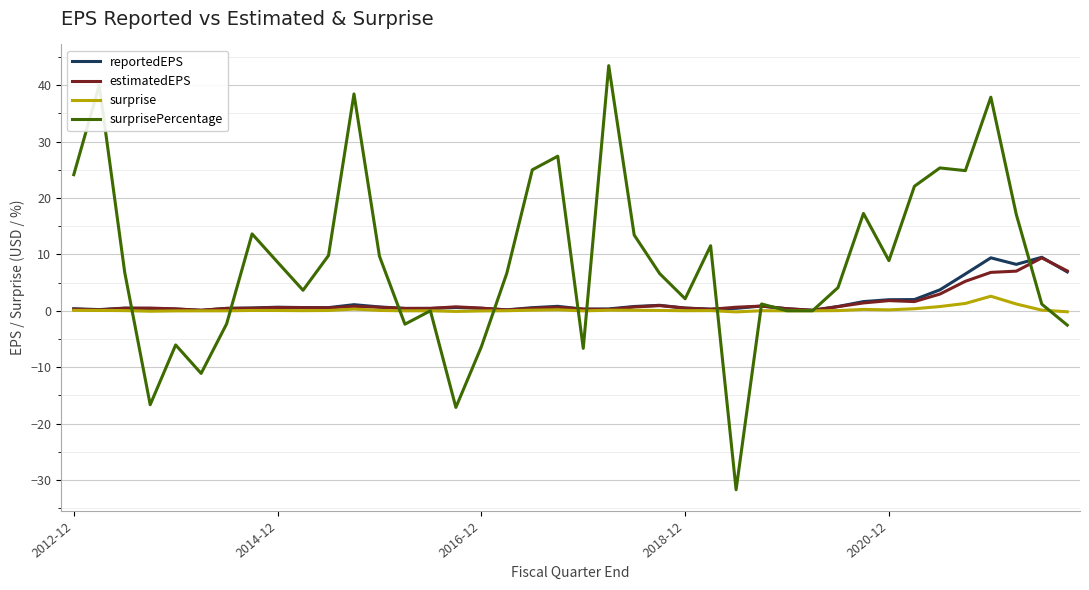

What is the sum of all surprisePercentage values?

347.9